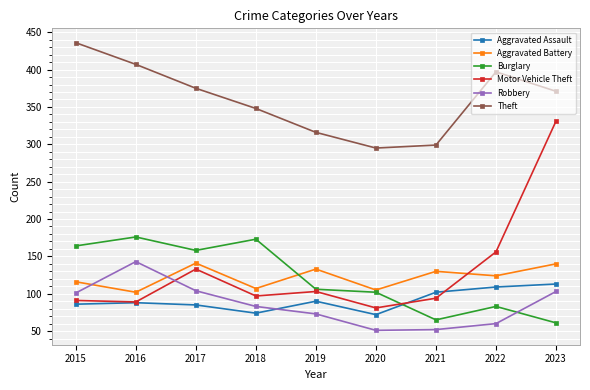

True or false: Aggravated Battery and Robbery cross at least once.

True